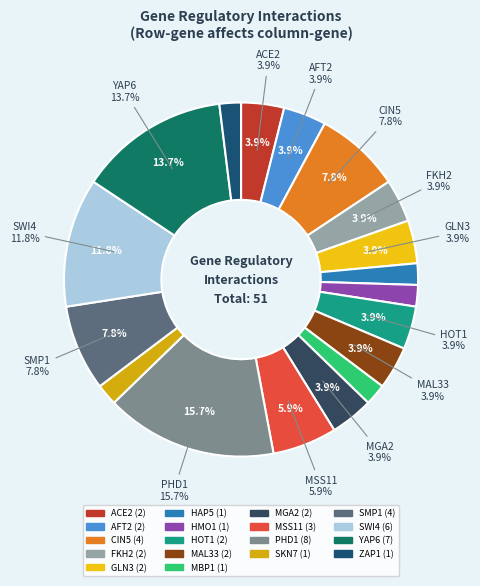

Is MBP1 the majority of the pie?

No